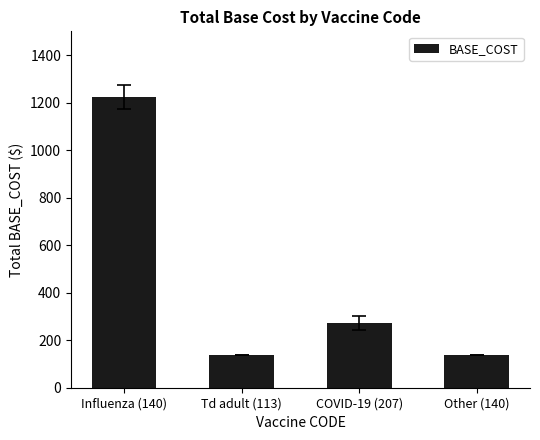

How many data points does each series have?

4